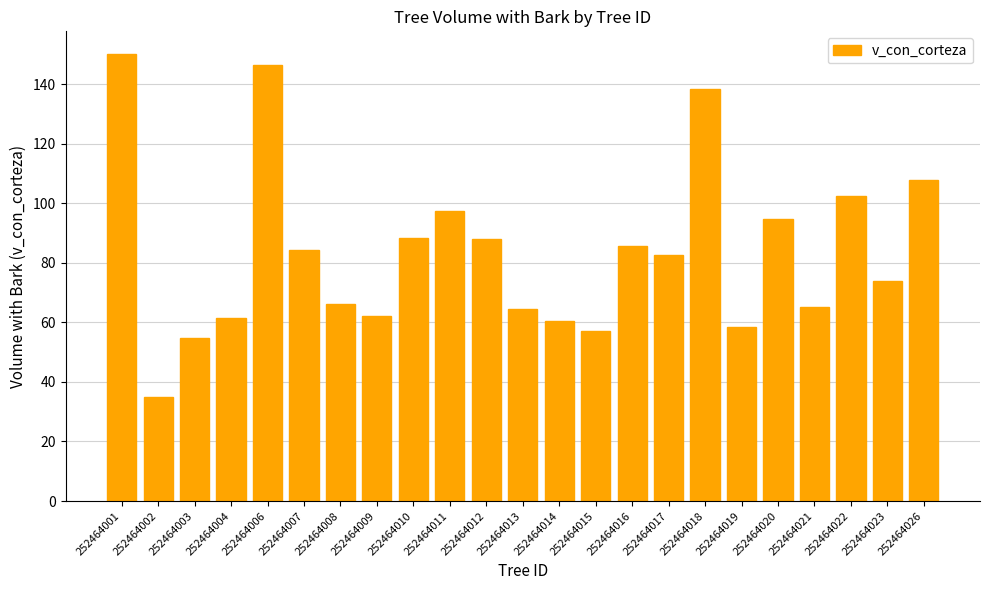

What is the difference between the second highest and second lowest values?

91.5